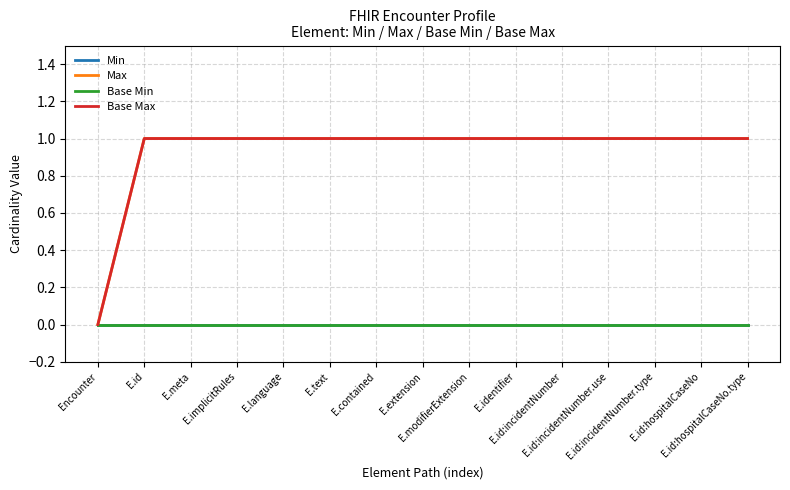

Does the chart have visible grid lines?

Yes